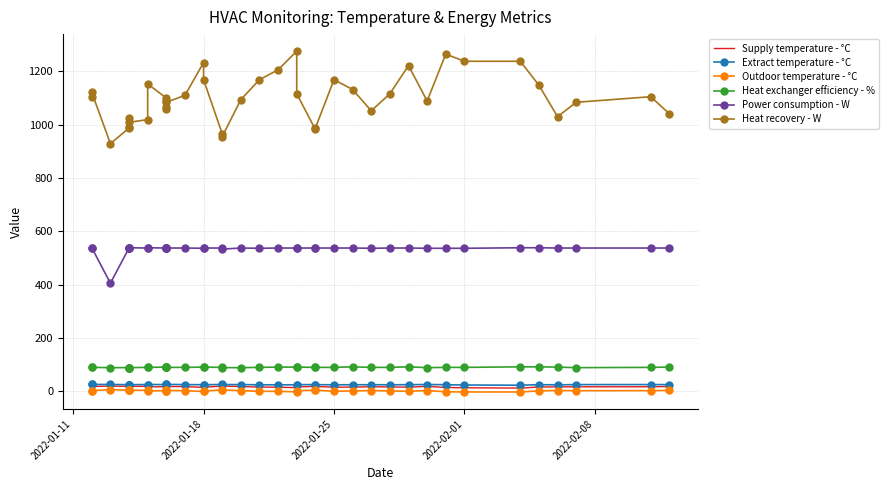

Reading right to left, transcribe all the data shown in this chart.

Supply temperature - °C: 17.1	16.3	16.0	15.8	15.3	11.2	12.5	13.5	17.9	14.6	15.6	16.2	15.0	14.5	17.5	17.7	15.7	13.0	14.4	15.1	16.9	18.9	18.5	14.7	13.9	16.9	17.3	17.3	15.4	15.4	16.6	15.8	17.9	17.6	17.4	17.5	17.6	18.9	17.2	17.0
Extract temperature - °C: 24.2	24.5	24.3	23.5	24.0	22.0	22.8	23.9	24.7	24.1	23.7	23.8	23.8	23.6	24.1	24.2	24.3	23.6	23.5	23.6	24.4	24.5	24.9	23.6	23.8	24.5	25.0	25.0	23.8	23.8	24.5	24.6	24.6	23.9	24.2	23.9	24.0	24.9	24.9	24.9
Outdoor temperature - °C: 2.5	1.6	1.5	2.1	0.7	-3.4	-3.3	-2.5	1.9	-0.7	0.6	1.9	0.7	-0.7	3.4	3.5	1.3	-2.8	-1.1	-0.8	1.5	4.5	4.5	-0.2	-1.5	1.3	2.5	2.5	2.0	1.7	1.5	0.6	3.4	2.8	2.8	3.2	3.1	5.5	1.7	1.6
Heat exchanger efficiency - %: 90.0	89.0	88.0	90.0	91.0	91.0	89.0	89.0	88.0	91.0	89.0	89.0	91.0	89.0	89.0	89.0	90.0	90.0	90.0	89.0	88.0	88.0	89.0	90.0	90.0	89.0	89.0	89.0	89.0	89.0	90.0	89.0	89.0	88.0	88.0	88.0	88.0	88.0	89.0	89.0
Power consumption - W: 537.0	537.0	537.0	537.0	538.0	538.0	536.0	536.0	536.0	537.0	537.0	536.0	537.0	537.0	537.0	537.0	537.0	537.0	537.0	536.0	537.0	533.0	537.0	537.0	536.0	537.0	537.0	537.0	537.0	537.0	537.0	538.0	537.0	538.0	537.0	537.0	537.0	405.0	538.0	538.0
Heat recovery - W: 1041.0	1105.0	1084.0	1030.0	1148.0	1238.0	1238.0	1265.0	1089.0	1222.0	1116.0	1052.0	1132.0	1169.0	987.0	982.0	1116.0	1276.0	1206.0	1169.0	1094.0	955.0	966.0	1169.0	1233.0	1110.0	1084.0	1089.0	1057.0	1068.0	1100.0	1153.0	1019.0	1009.0	1025.0	993.0	987.0	929.0	1121.0	1105.0